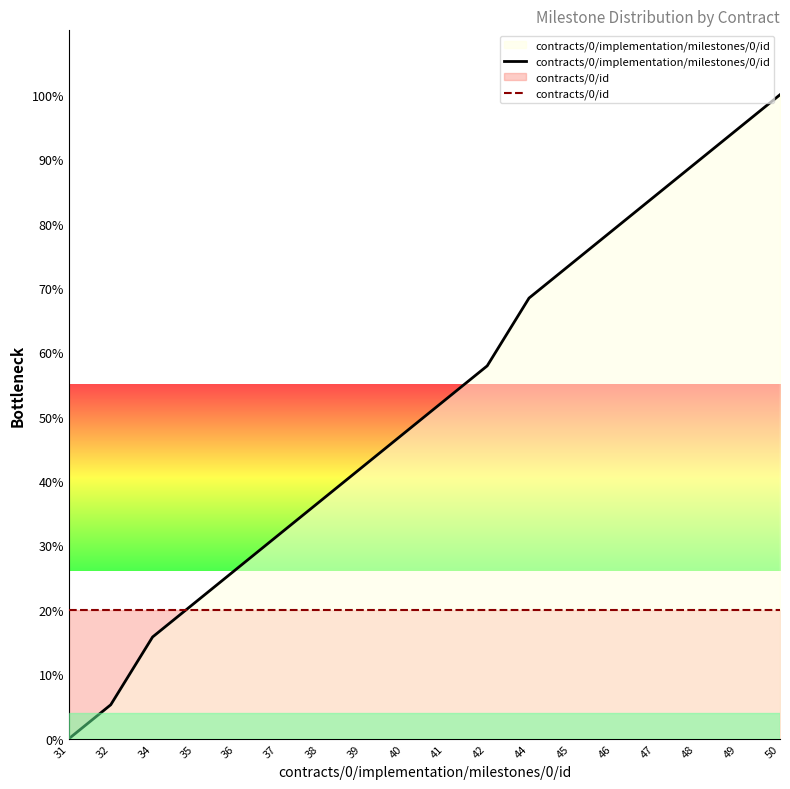

True or false: contracts/0/implementation/milestones/0/id and contracts/0/id intersect in this chart.

True